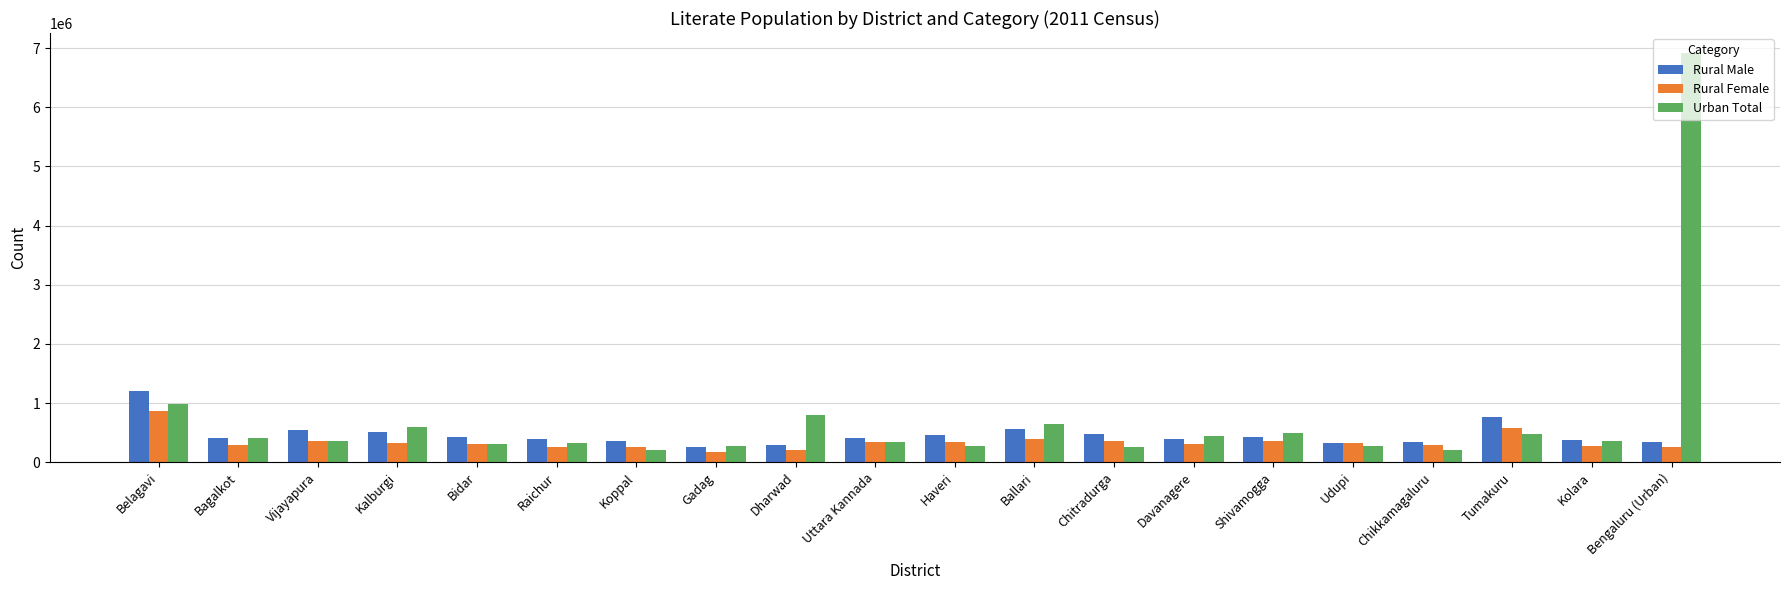

What is the maximum value for Rural Male?

1207419